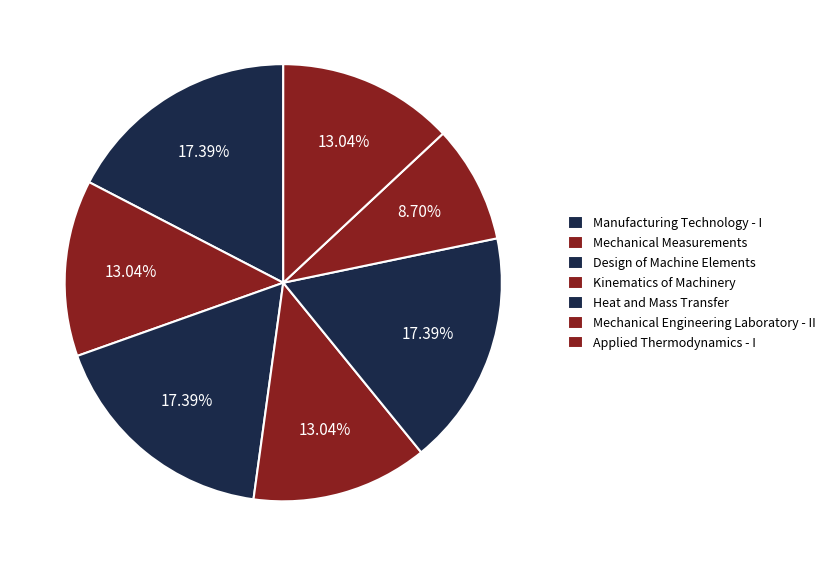

To the nearest percent, what portion does Design of Machine Elements represent?

17%